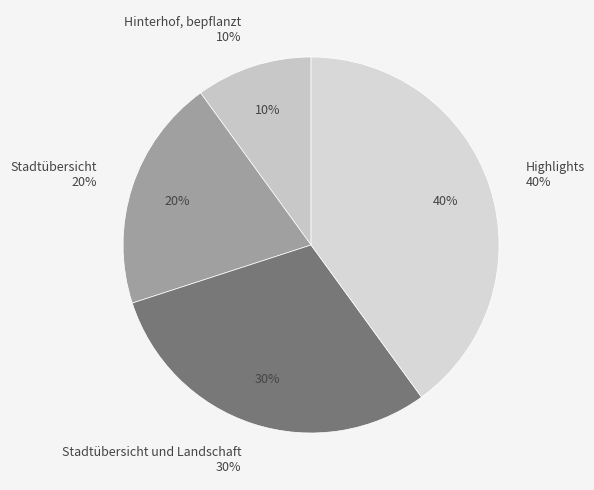

Combined, do Stadtübersicht and Highlights account for over 50%?

Yes